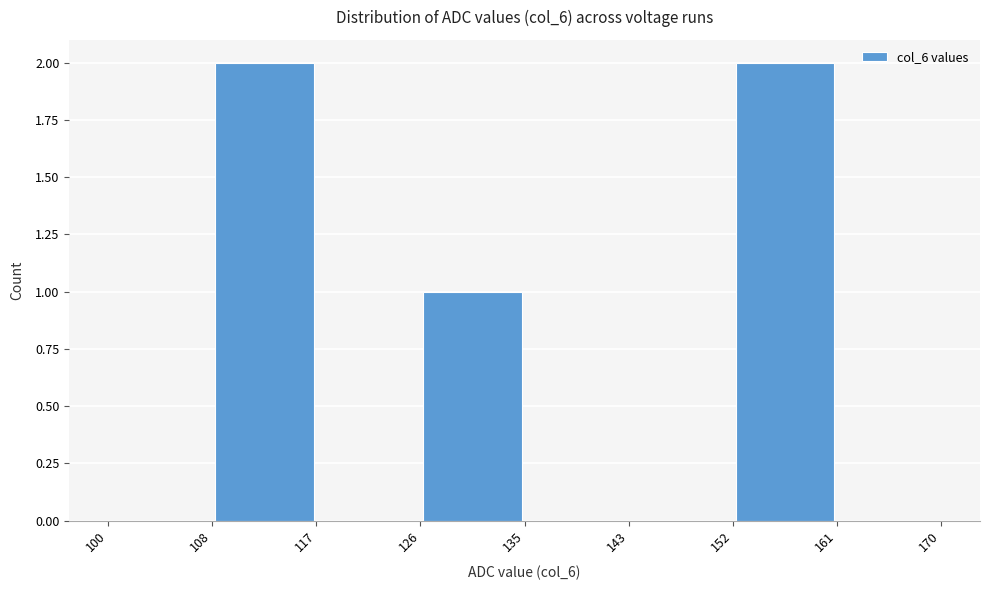

Reading left to right, transcribe this chart: for each bar, give the range it covers on the x-axis and its height. The values are not printed on the chart, so give them approximately, as read against the axis.

100 to 108: 0
108 to 117: 2
117 to 126: 0
126 to 135: 1
135 to 143: 0
143 to 152: 0
152 to 161: 2
161 to 170: 0